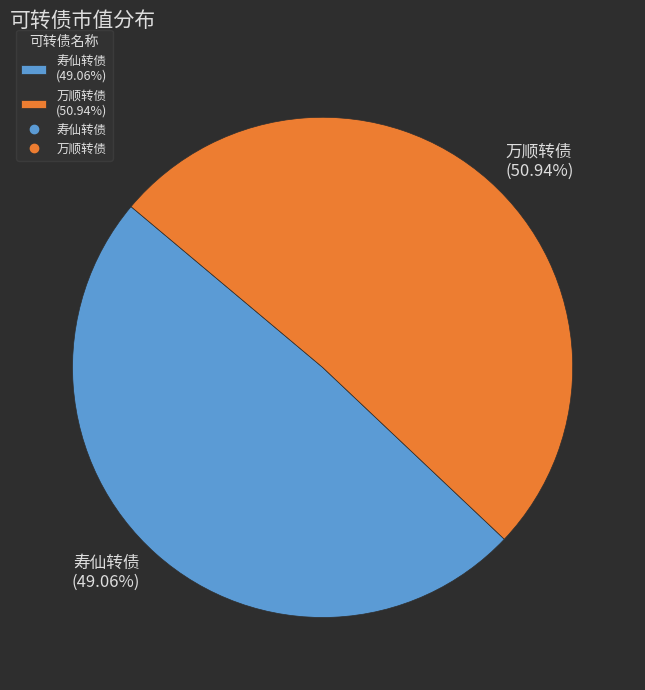

Which slice represents more than half of the pie?

万顺转债 (50.94%)